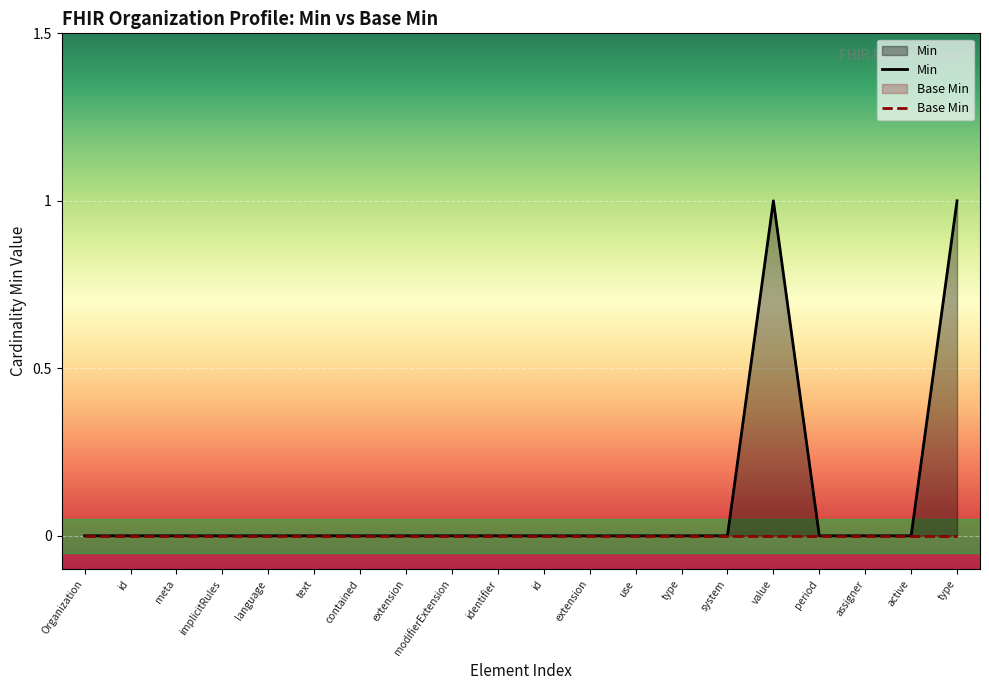

Where is the first local maximum?

value